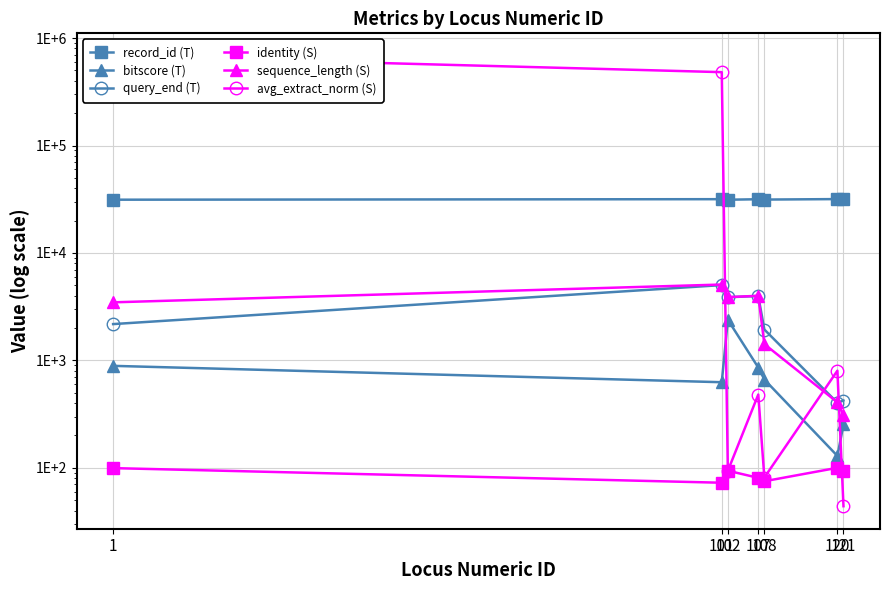

After their last crossing, which series has the higher values: query_end (T) or avg_extract_norm (S)?

query_end (T)